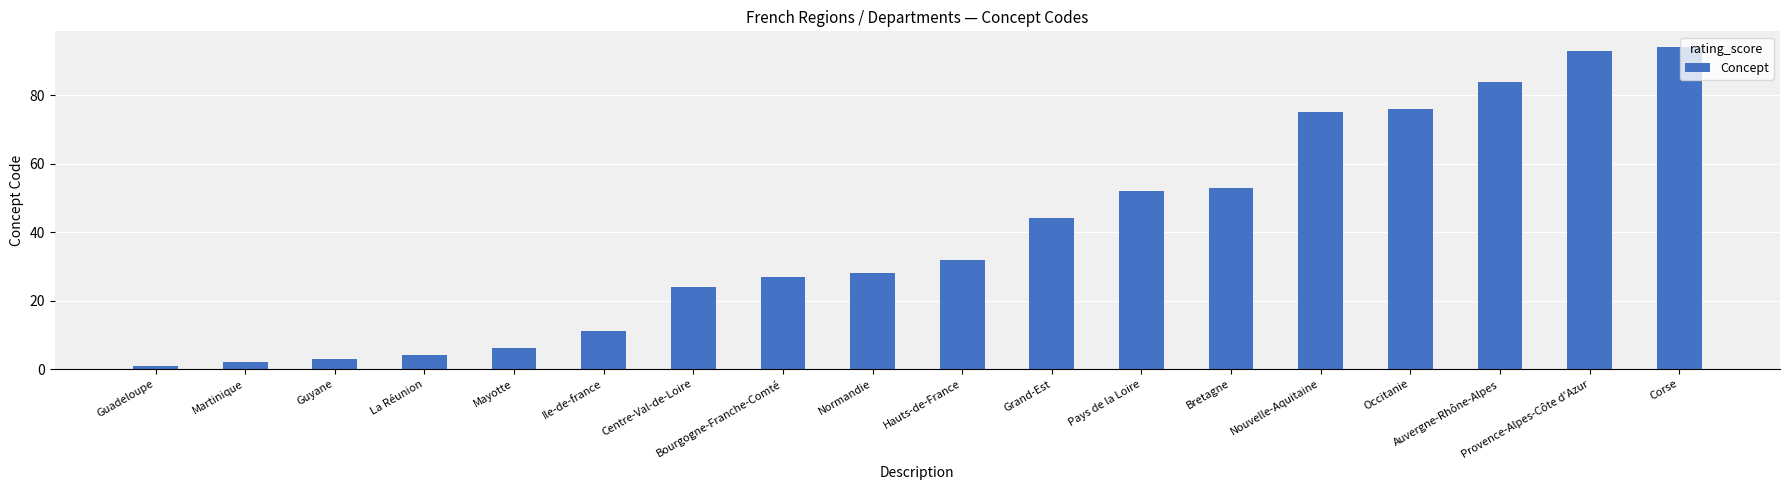

Which category has the highest value across all series?

Corse